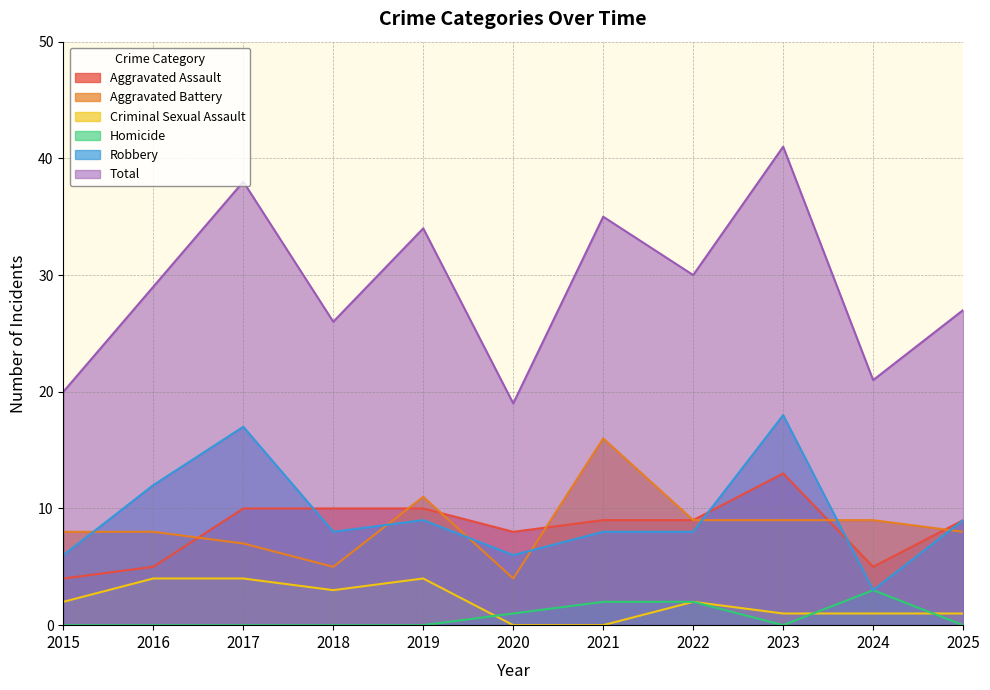

How many interior local valleys does the Aggravated Battery series have?

2